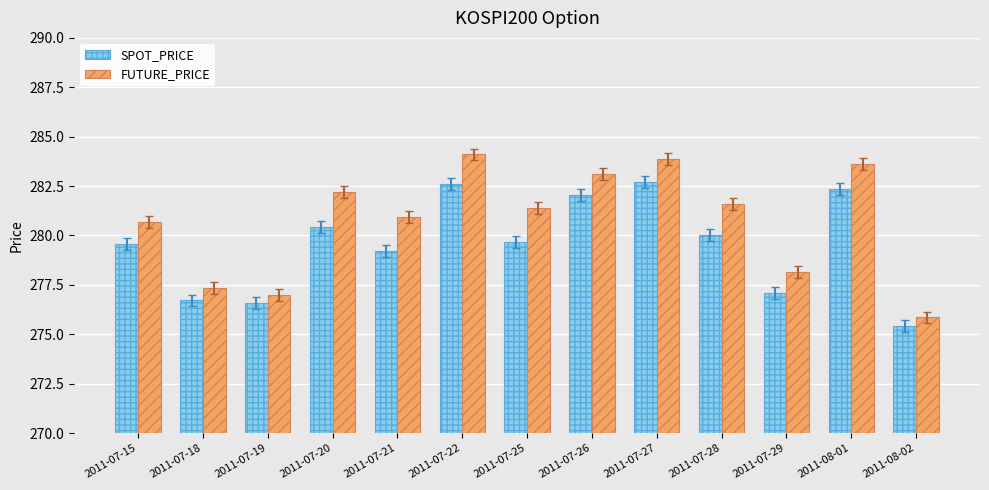

What is the lowest value of the SPOT_PRICE series?

275.4